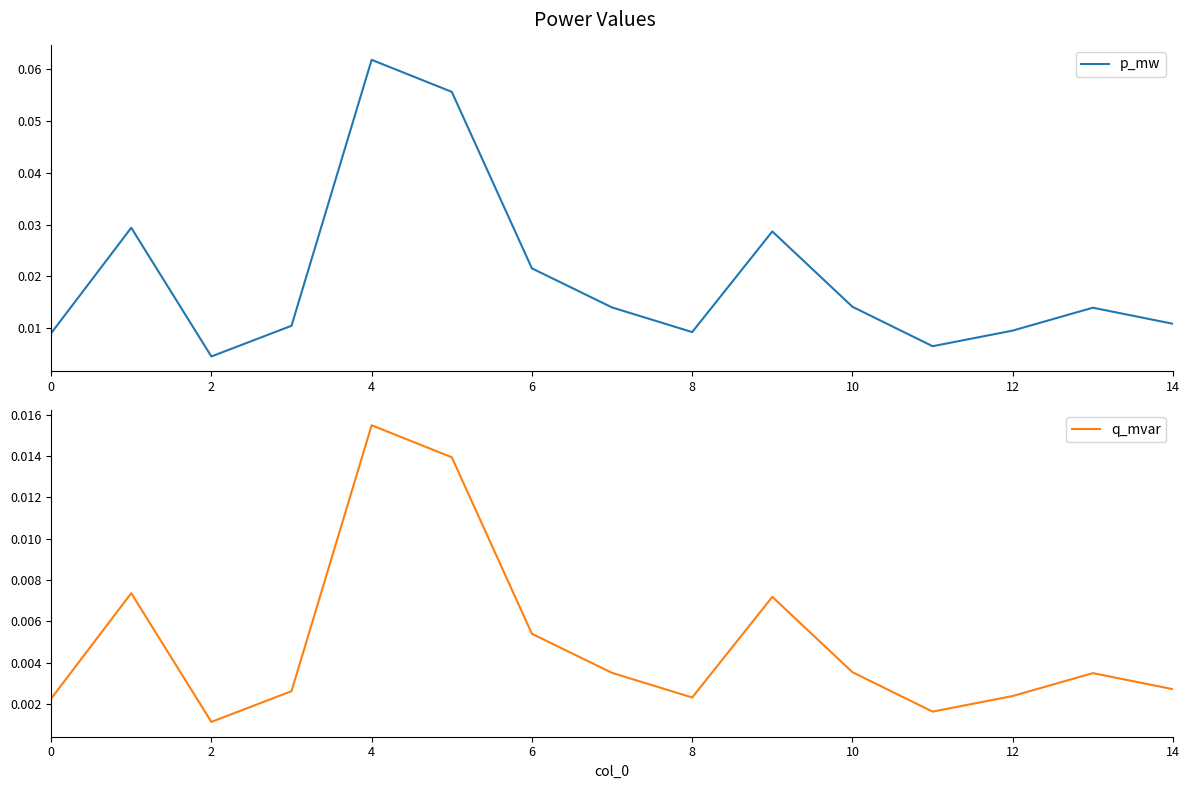

Is the value of p_mw at 13 greater than the value of q_mvar at 0?

Yes